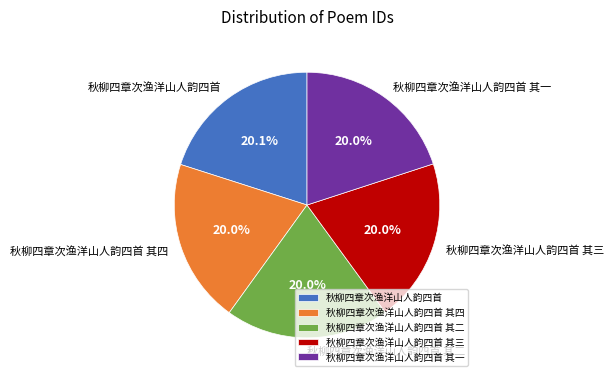

What is the ratio of the value at 秋柳四章次渔洋山人韵四首 其一 to the value at 秋柳四章次渔洋山人韵四首?

1.0